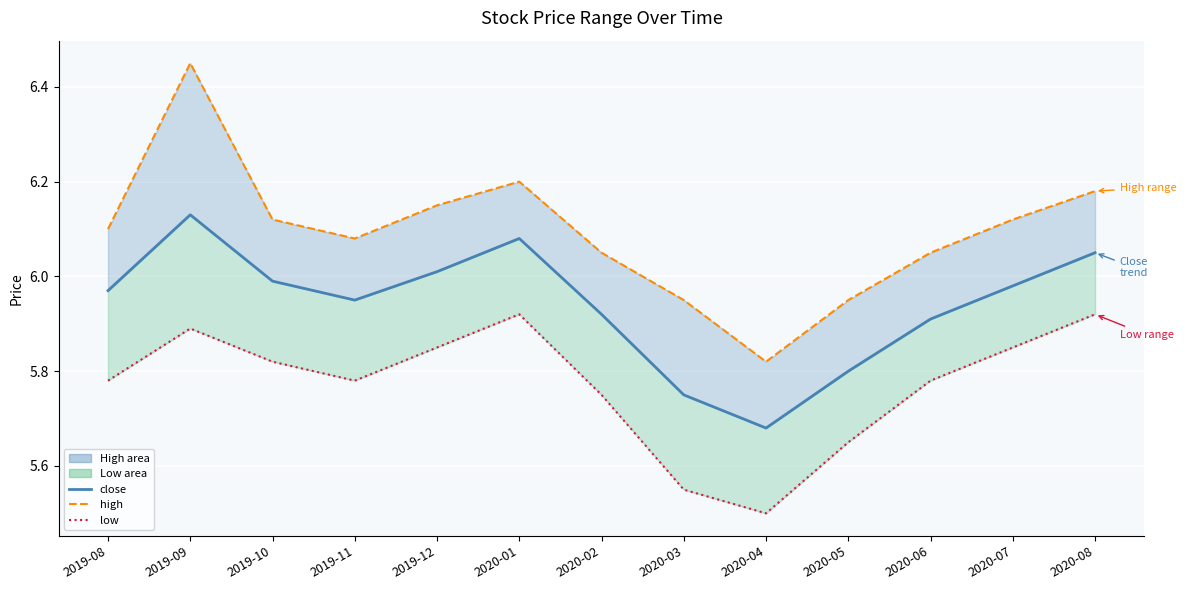

At which label is low closest to 5?

2020-04